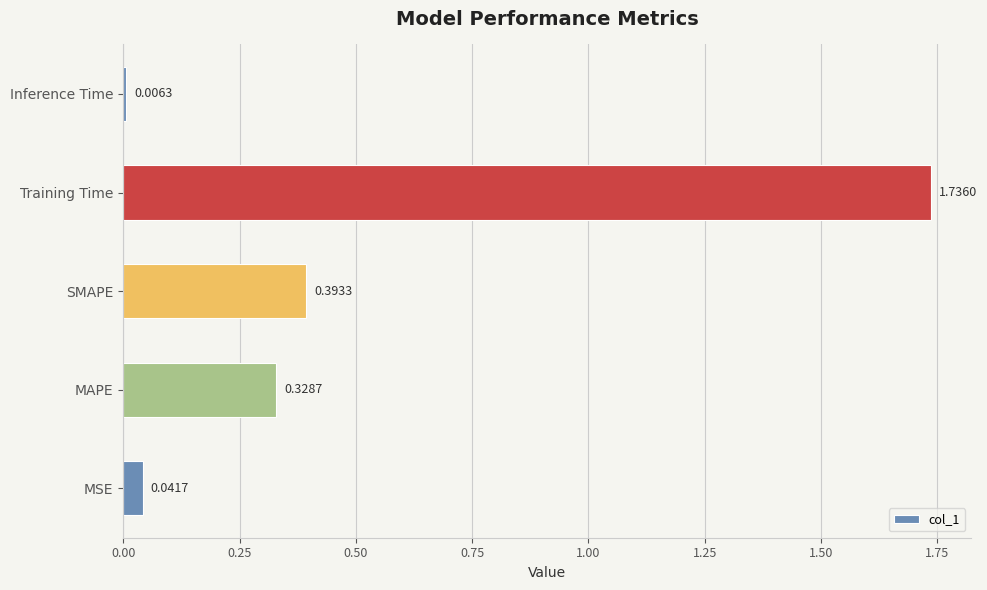

What is the average value?

0.5